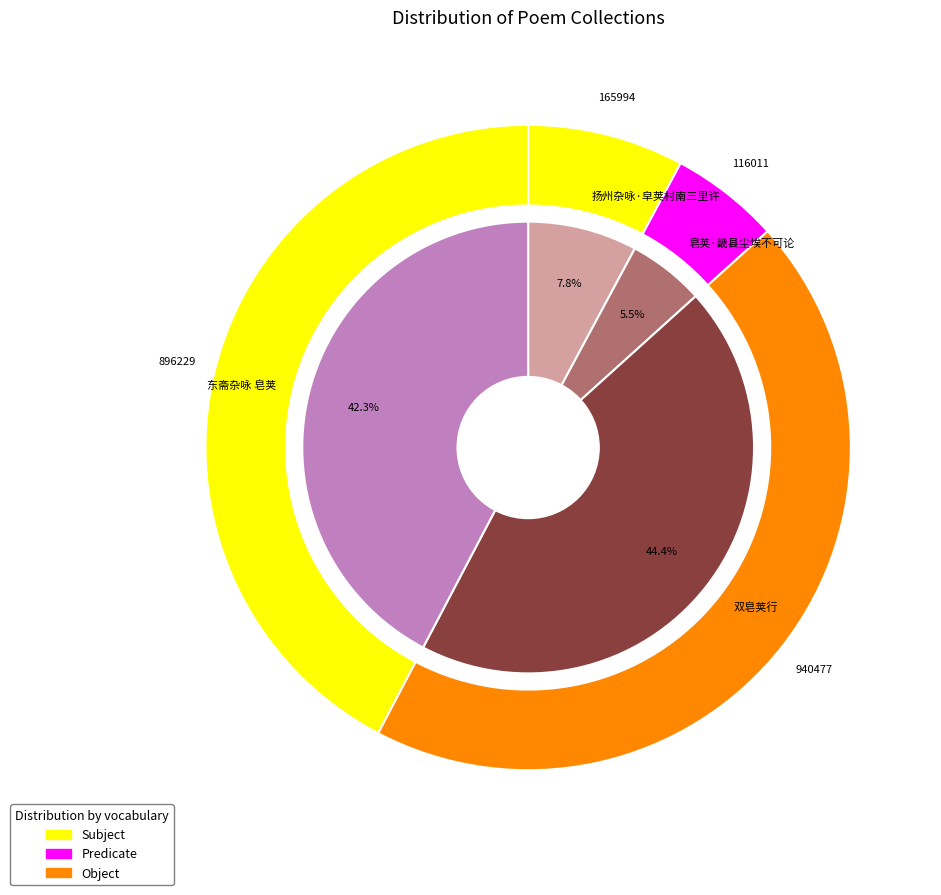

Is there any slice that represents more than half of the pie?

No